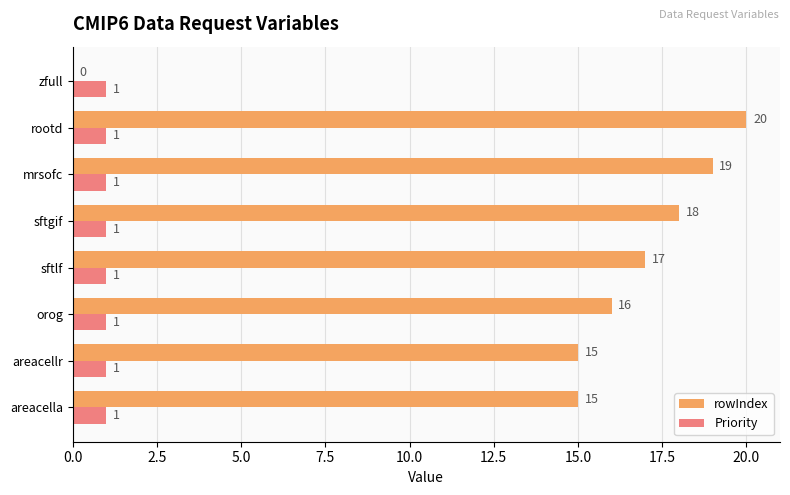

What is the maximum value for rowIndex?

20